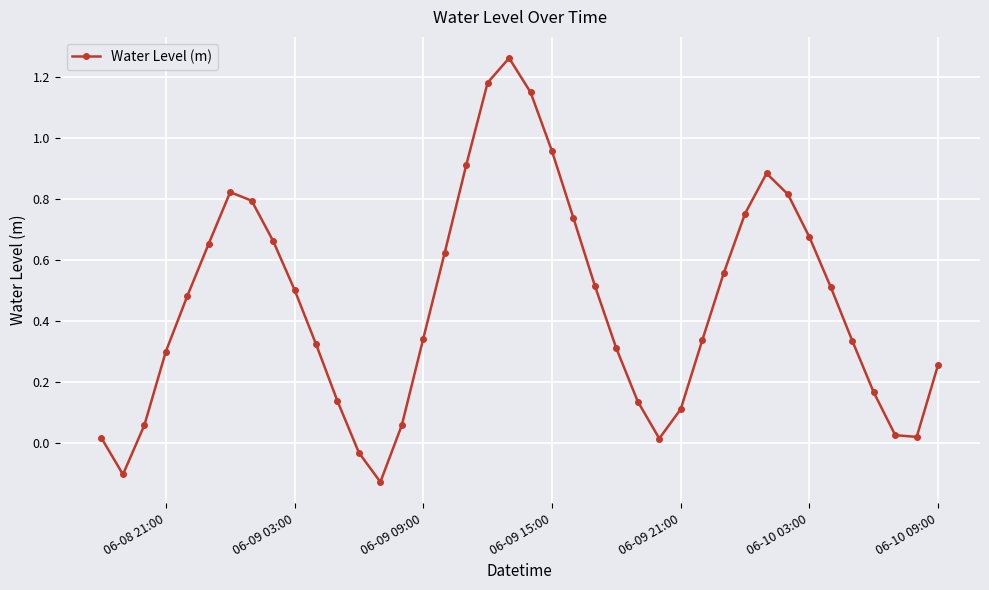

How many points are lower than both their immediate neighbors (excluding endpoints)?

4